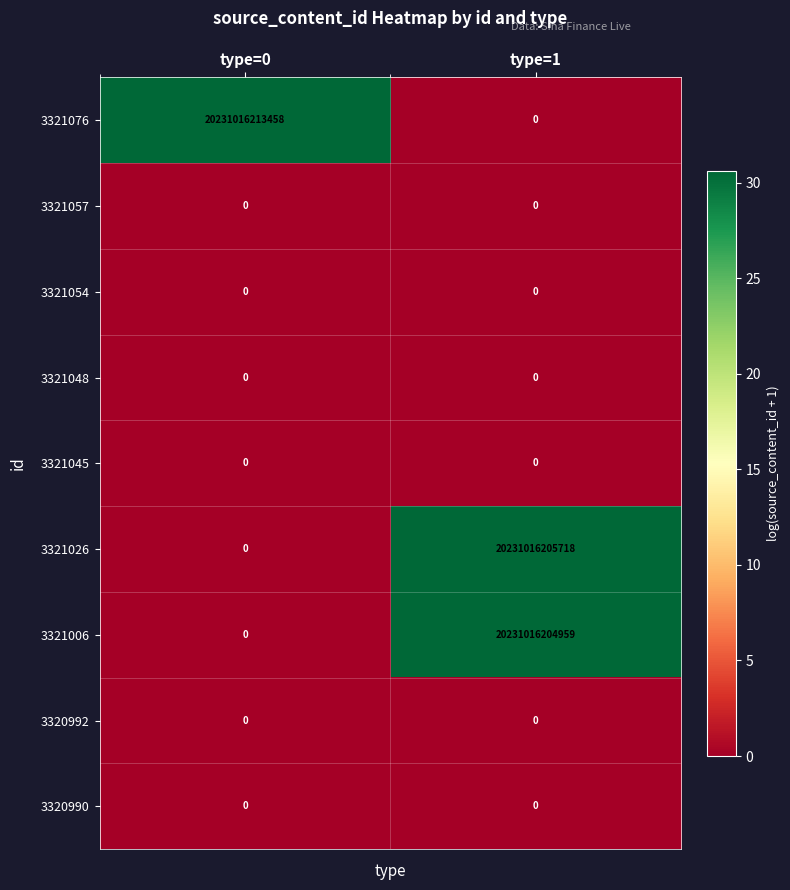

Which series has the largest total across all categories?

3321076